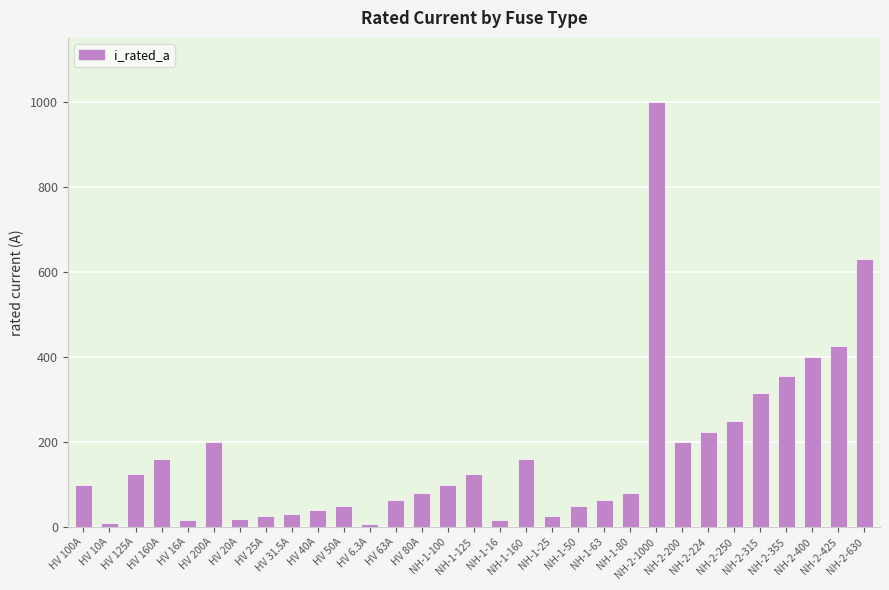

The value at NH-2-250 is 250.0. True or false?

True